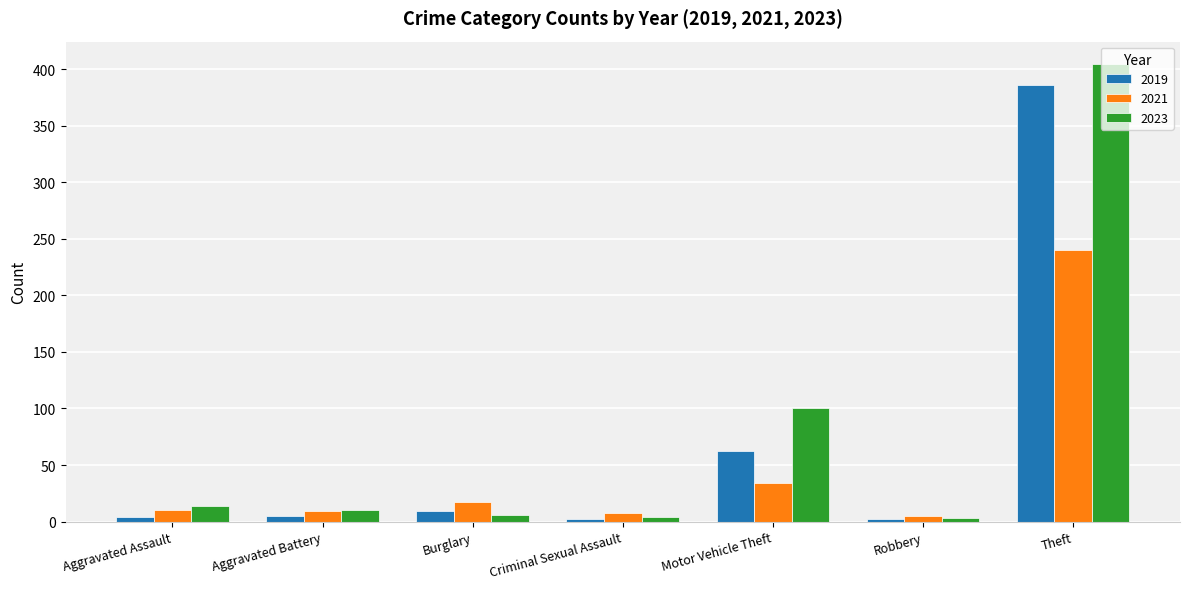

What is the average value of the 2019 series?

67